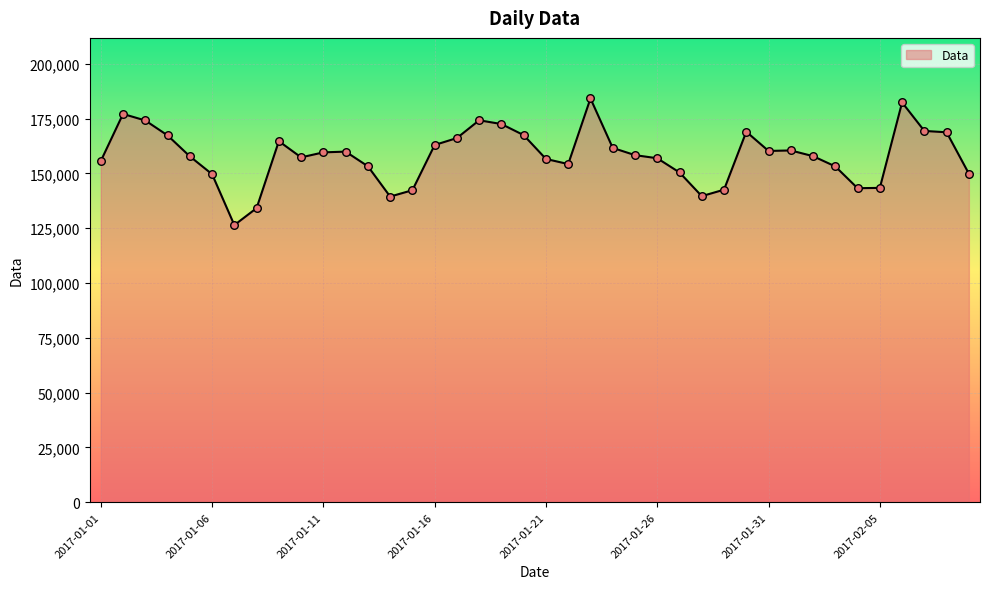

What is the difference between the maximum and minimum values?

57757